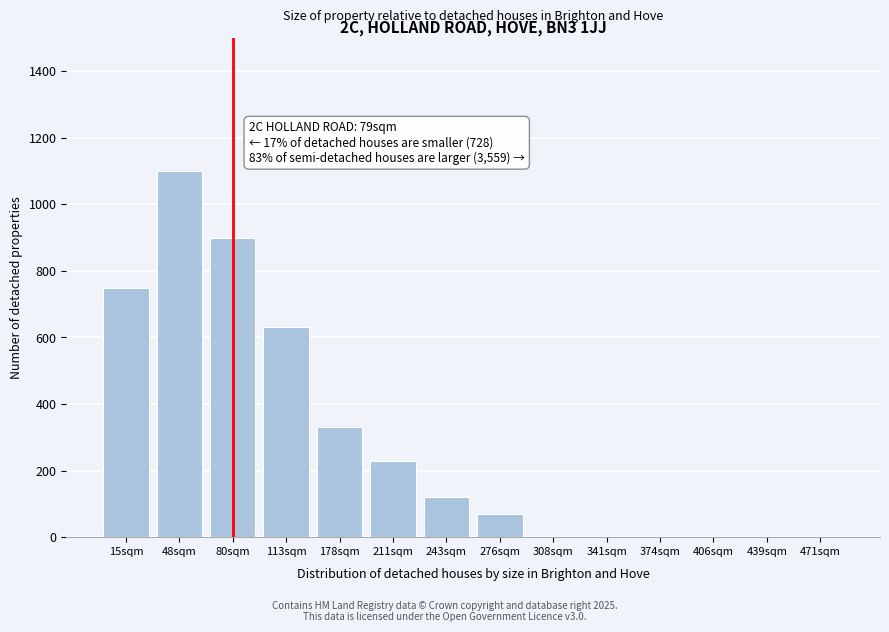

Reading left to right, transcribe all the data shown in this chart.

15sqm=750	48sqm=1100	80sqm=900	113sqm=630	178sqm=330	211sqm=230	243sqm=120	276sqm=70	308sqm=0	341sqm=0	374sqm=0	406sqm=0	439sqm=0	471sqm=0